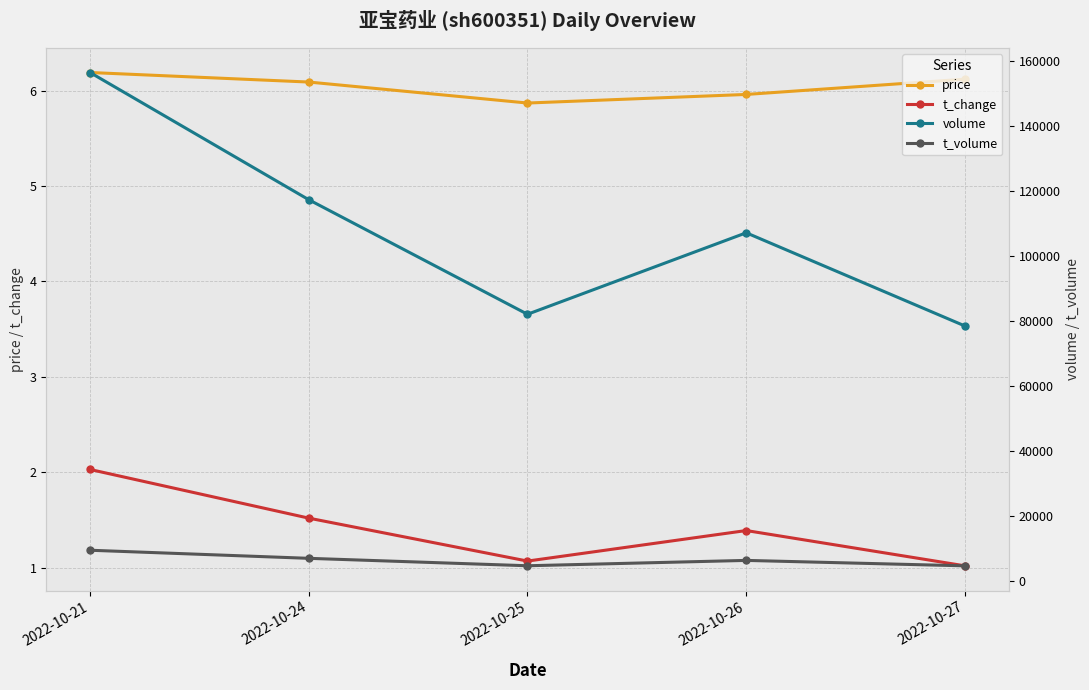

What is the value of the volume point at the 3rd from the left?

82131.0